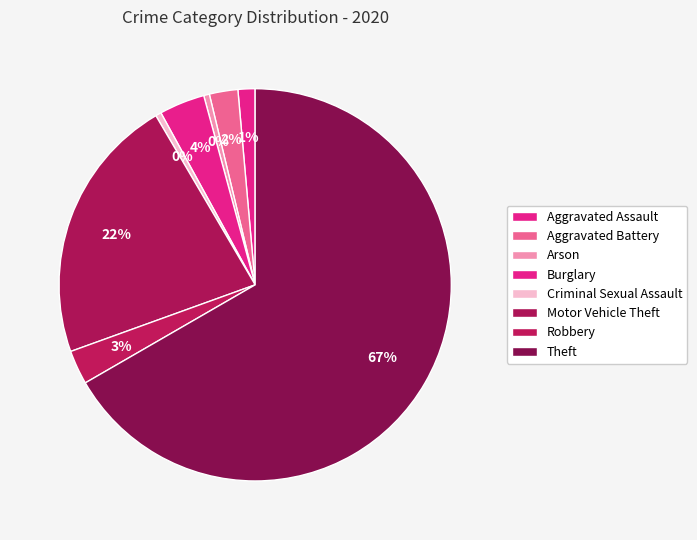

What is the ratio of the value at Burglary to the value at Arson?

8.0